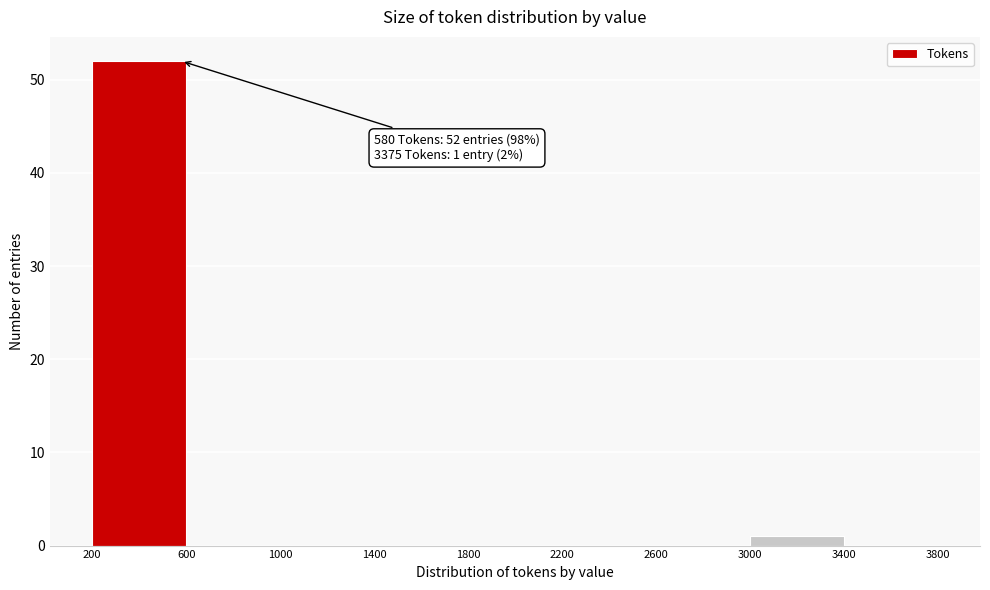

Which range on the x-axis has the tallest bar?

200 to 600